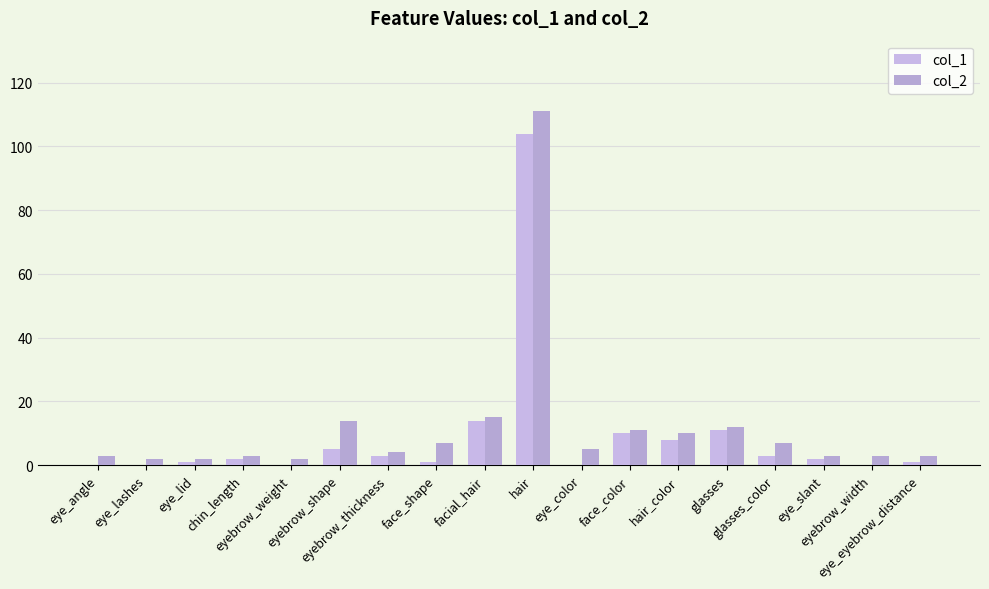

What is the difference between the col_1 values at facial_hair and eye_eyebrow_distance?

13